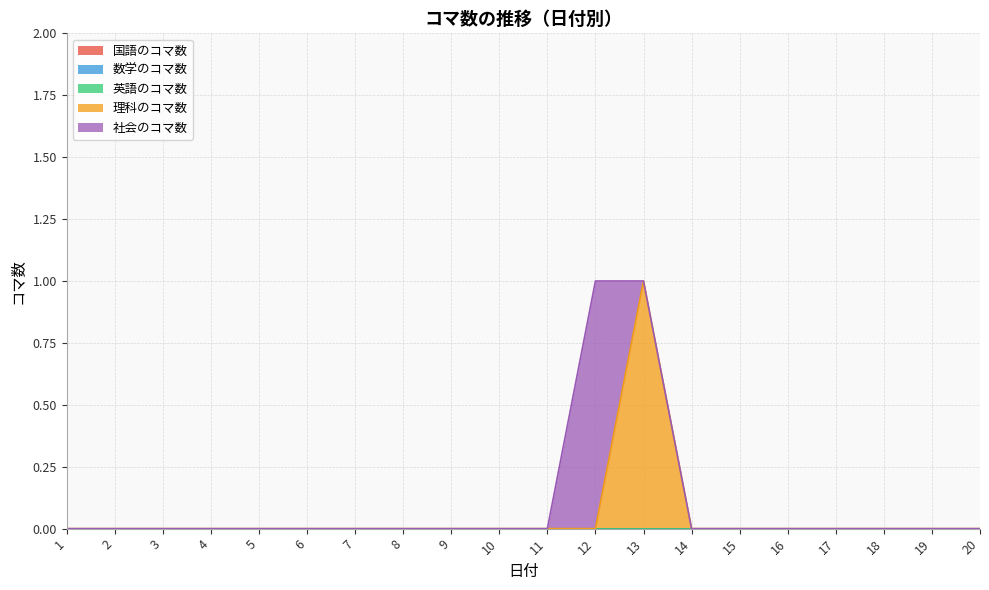

The value of 社会のコマ数 at 19 is 1. True or false?

False